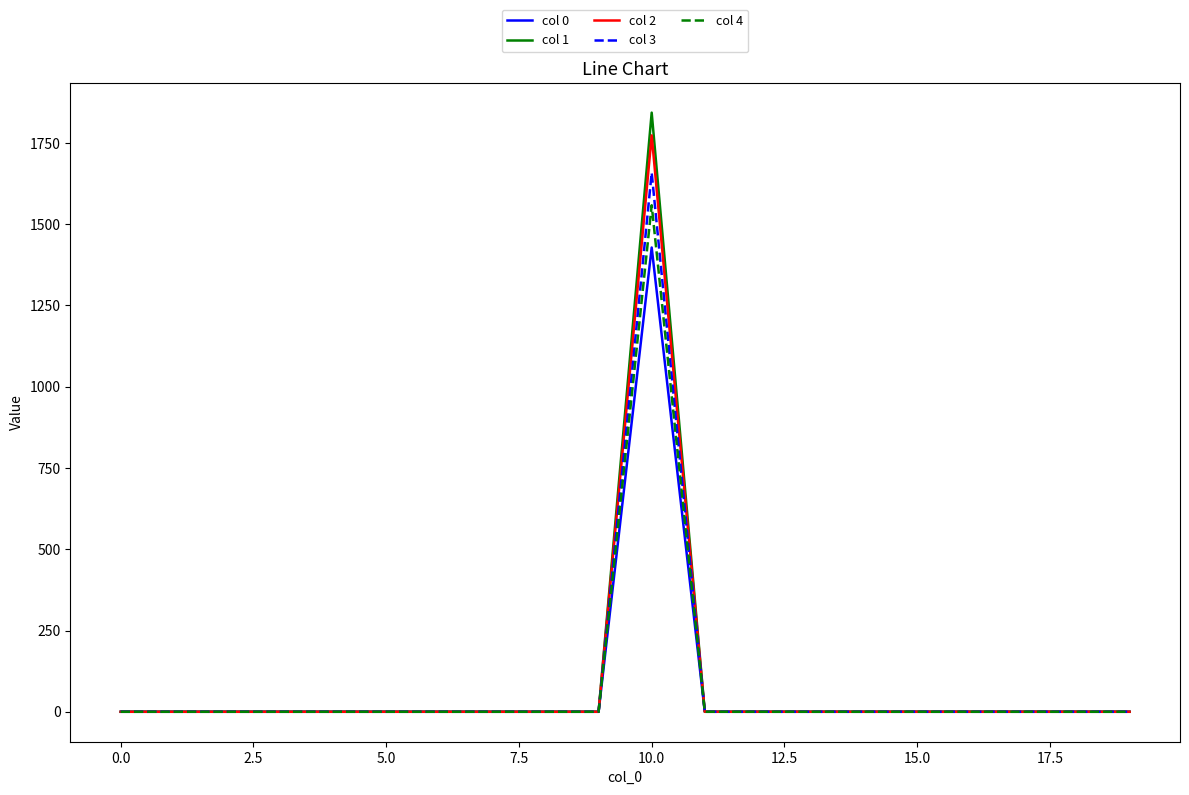

Which series has the widest spread of values?

col 1